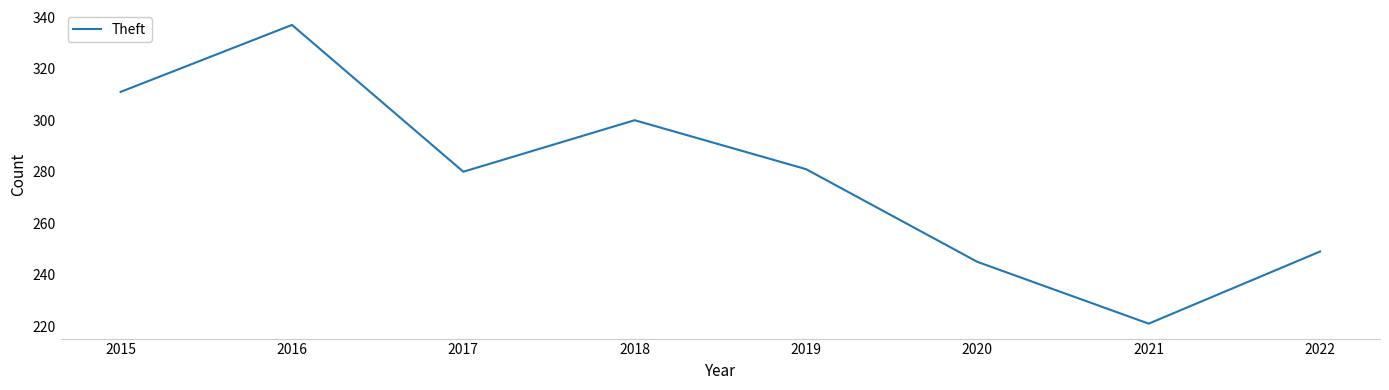

Is it true that the value at 2019 is 281?

True